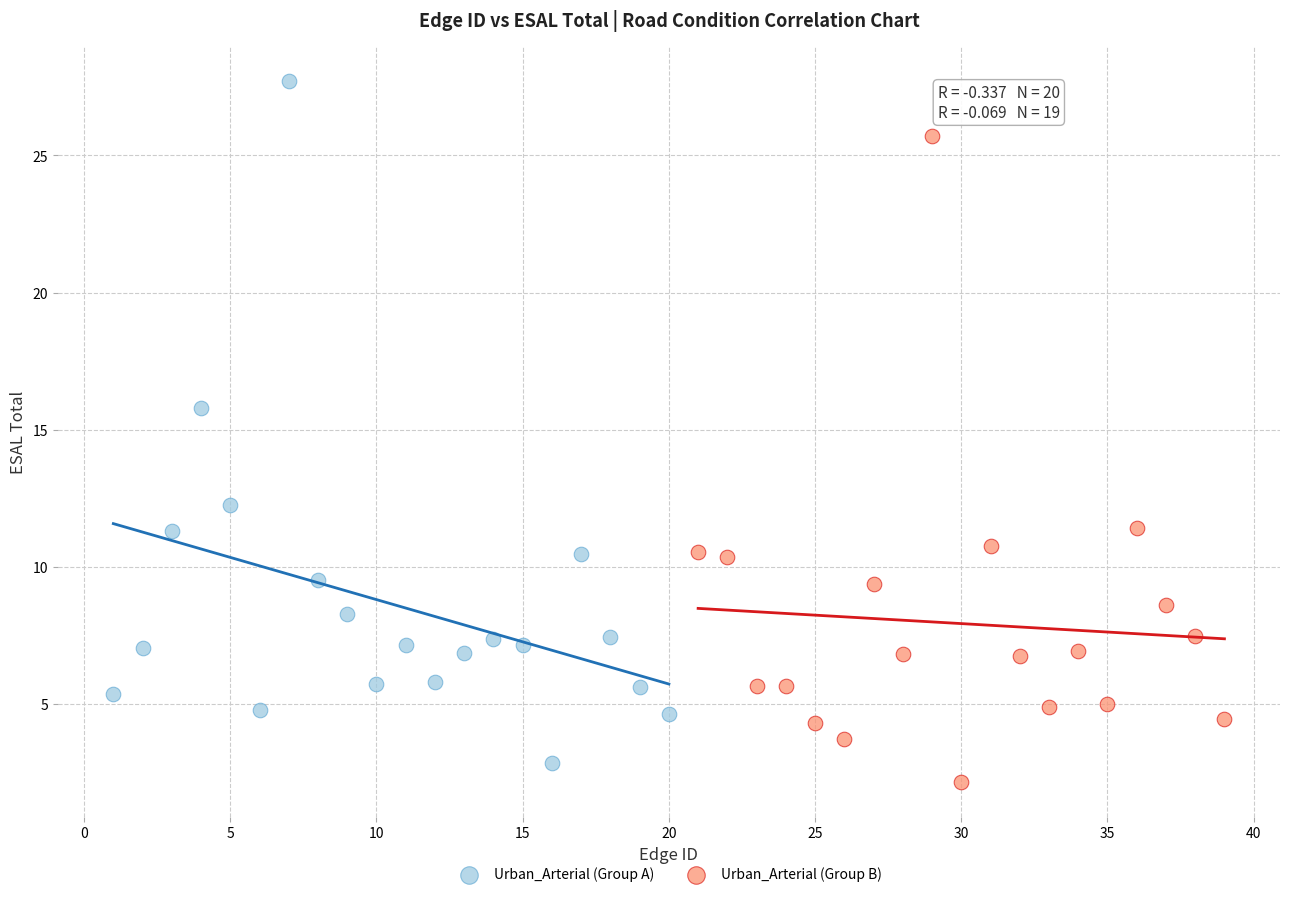

Which series contains the highest Y value?

Urban_Arterial (Group A)